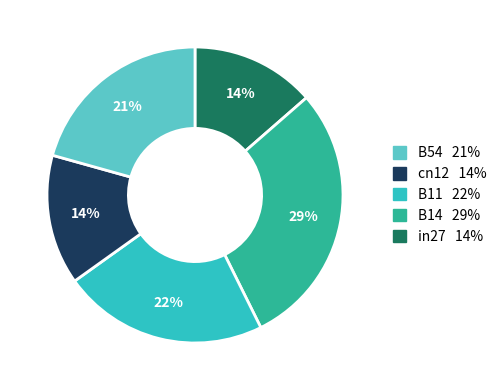

Is there a majority slice in this chart?

No